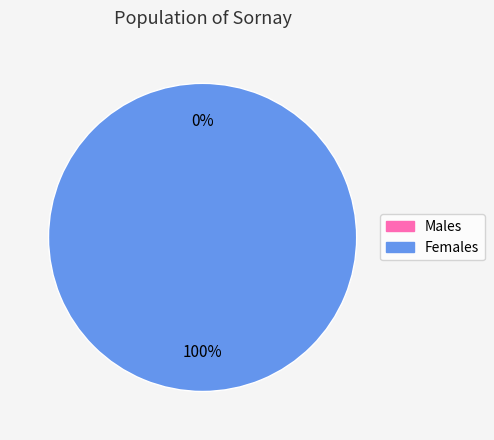

How many slices are in this pie chart?

2